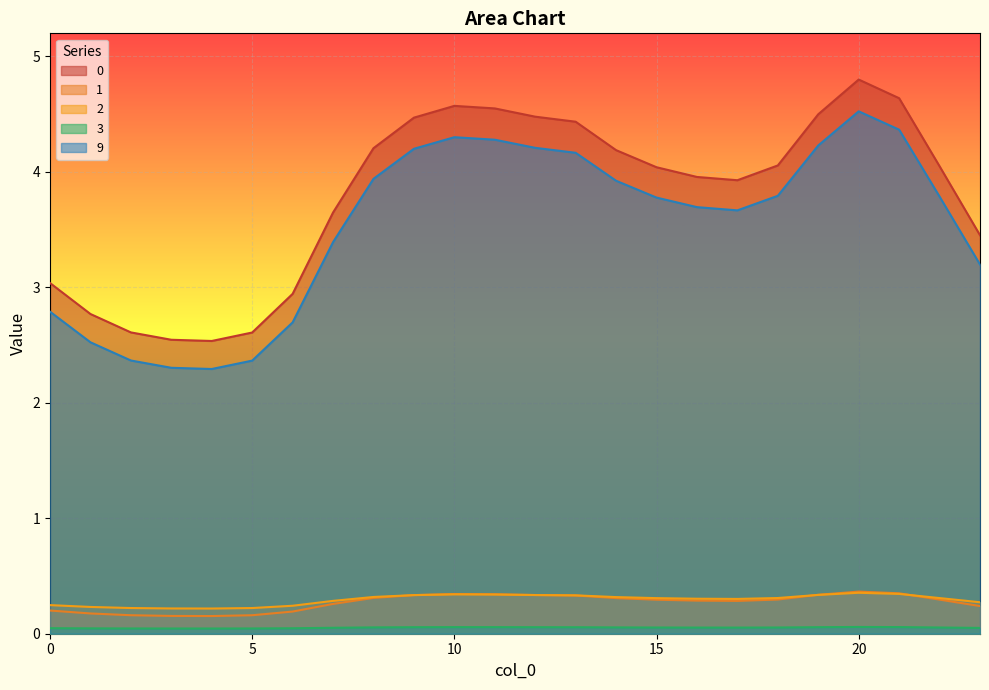

What is the sum of the 9 values at 4 and 19?

6.5